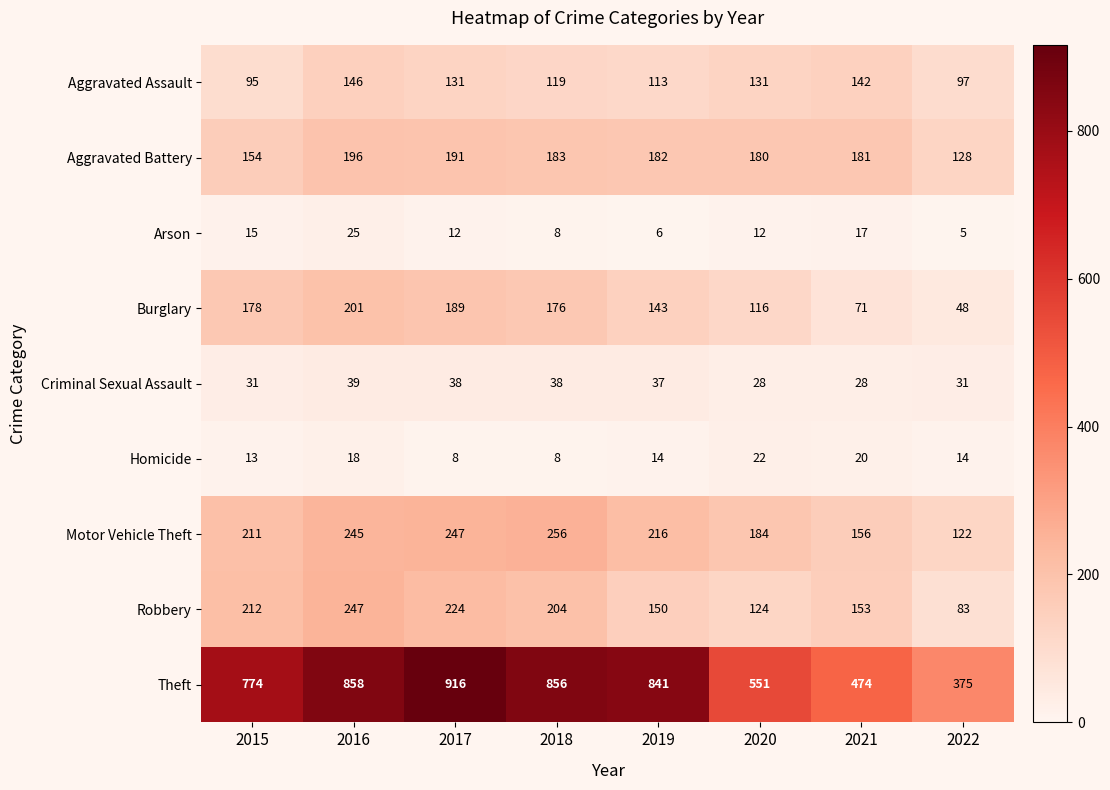

What is the spread (max minus min) of values at 2015?

761